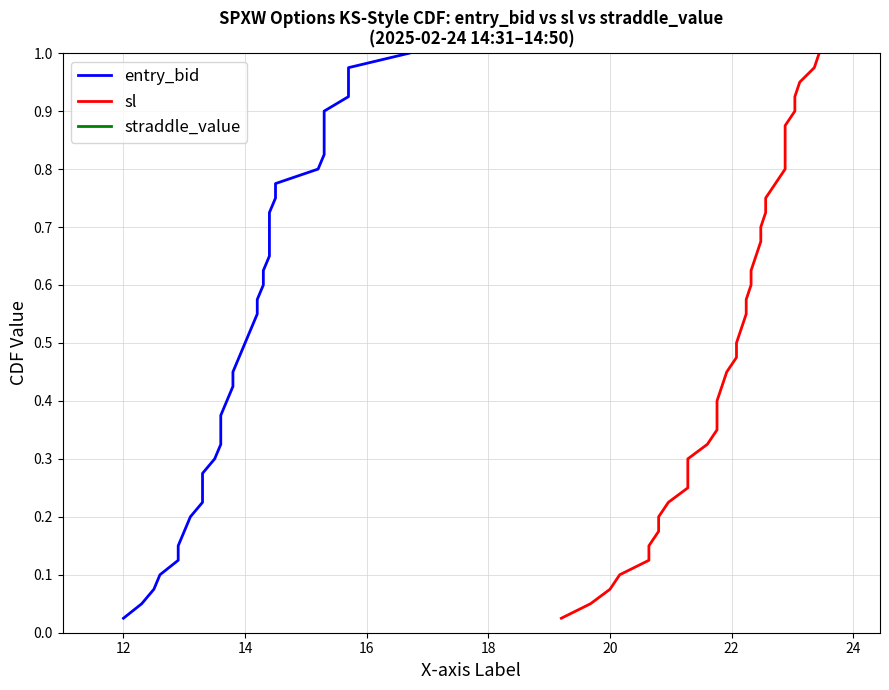

Is it true that sl equals 1.4 at 30?

False